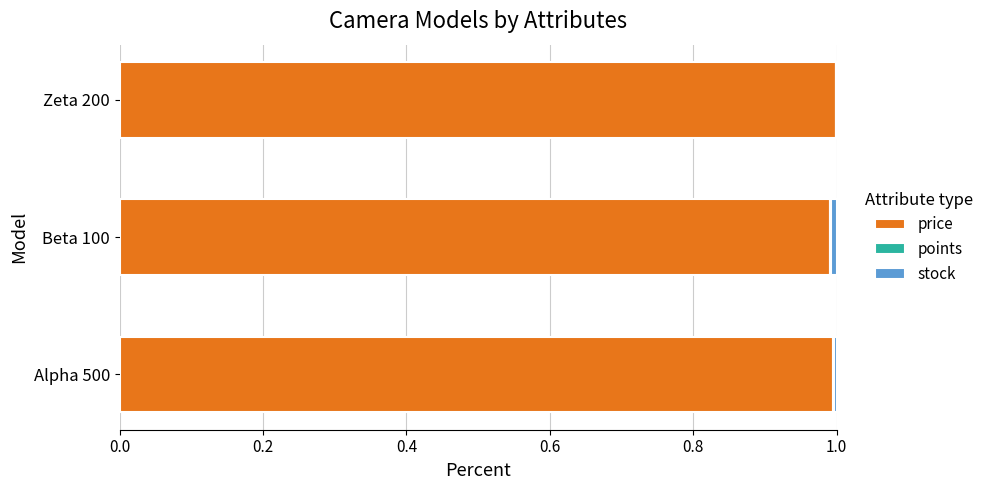

True or false: price has a value of 0.7 at Alpha 500.

False